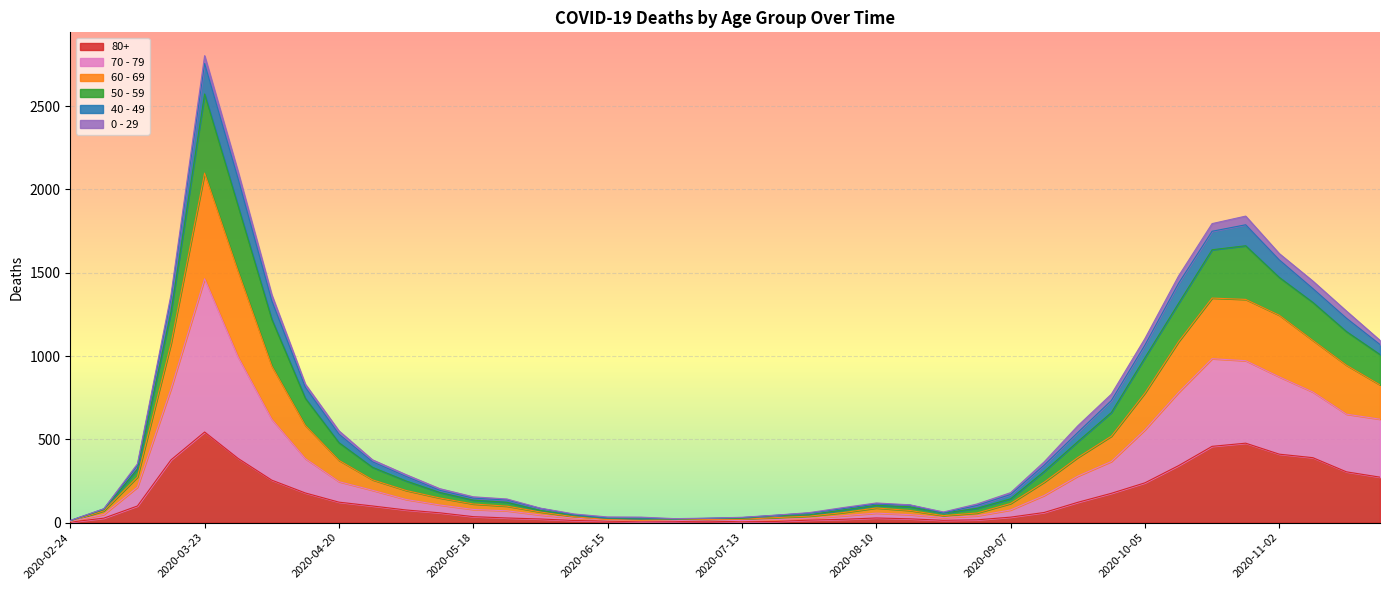

At which category is the sum across all series the highest?

2020-03-23